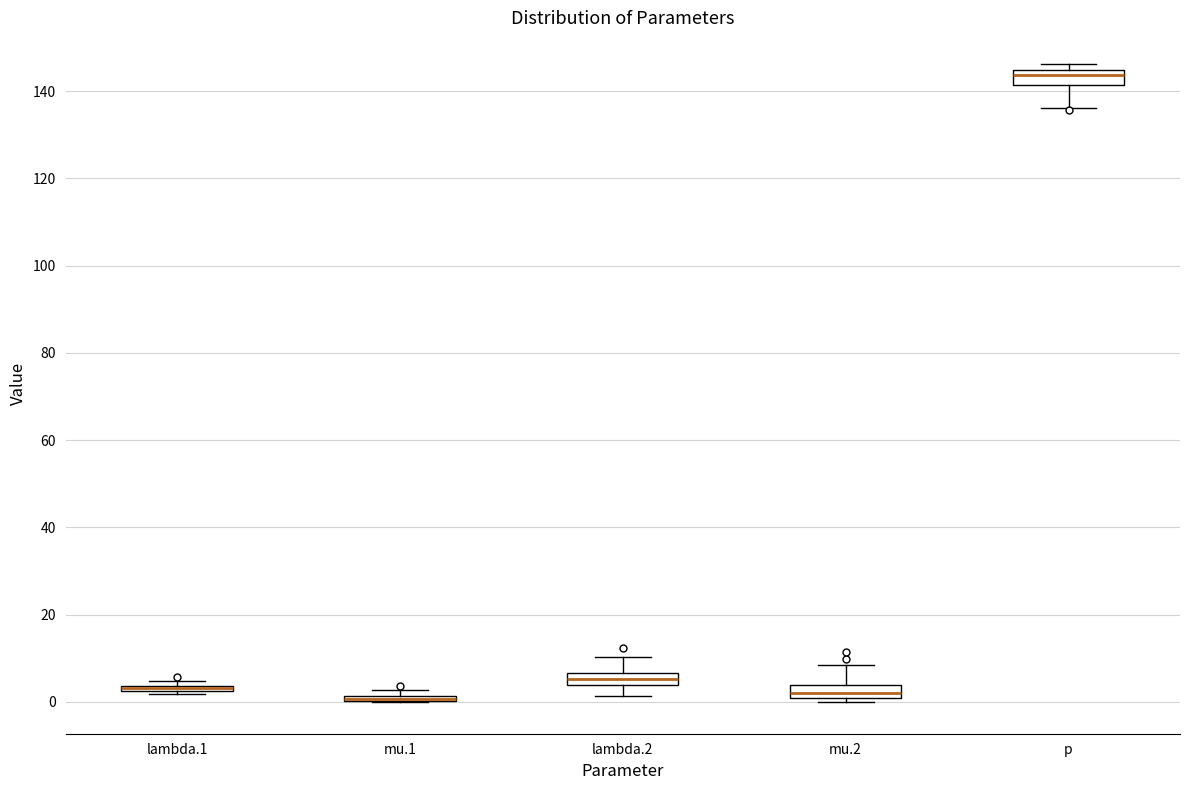

Where is the upper edge of the box for mu.2 on the y-axis? The values are not printed on the chart, so give them approximately, as read against the axis.

4